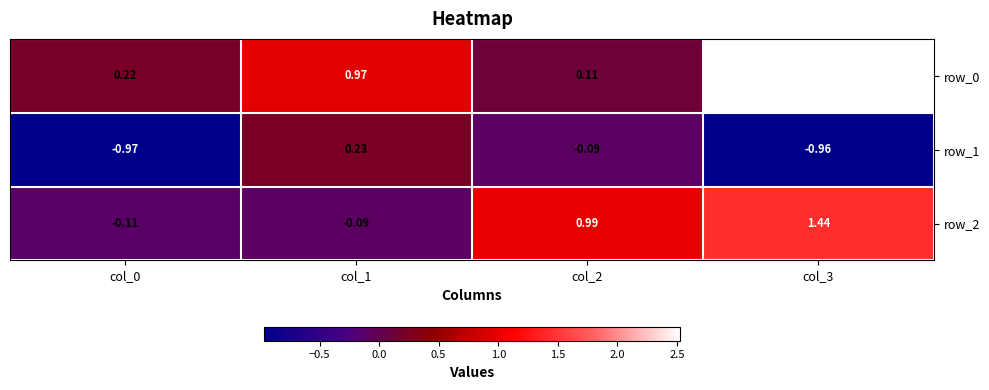

True or false: row_1 has a value of 0.2 at col_1.

True